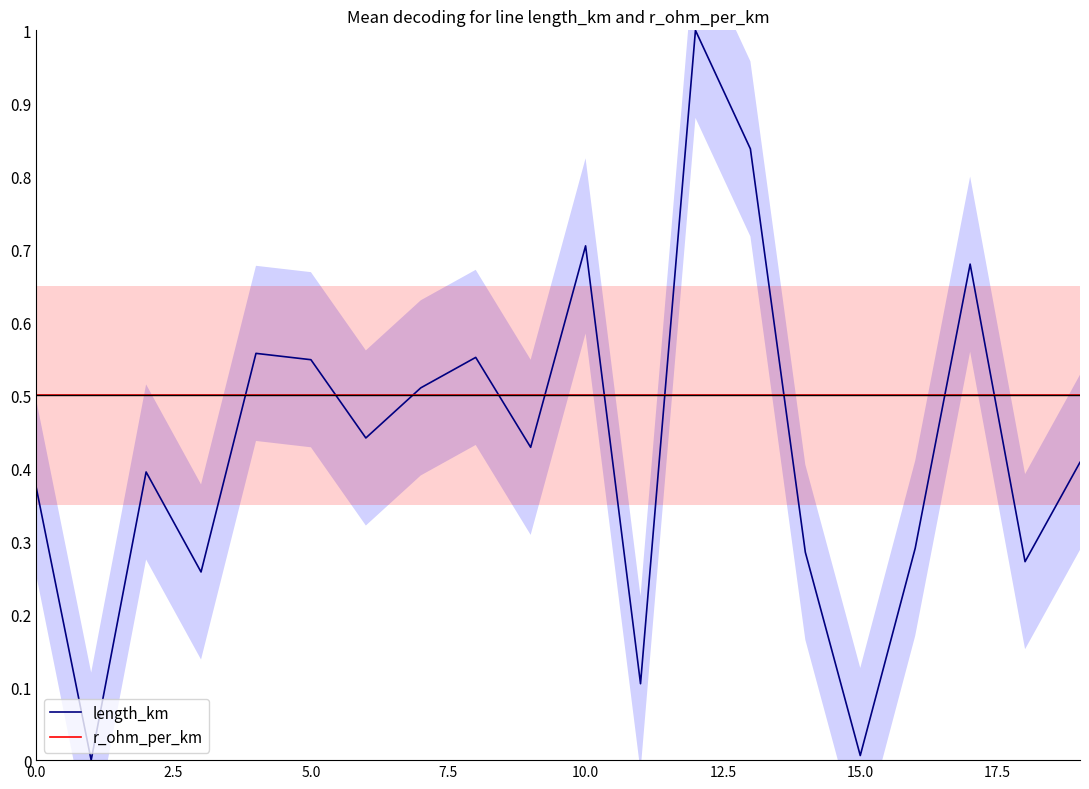

Reading right to left, transcribe all the data shown in this chart.

length_km: 0.4	0.3	0.7	0.3	0.0	0.3	0.8	1.0	0.1	0.7	0.4	0.6	0.5	0.4	0.5	0.6	0.3	0.4	0.0	0.4
r_ohm_per_km: 0.5	0.5	0.5	0.5	0.5	0.5	0.5	0.5	0.5	0.5	0.5	0.5	0.5	0.5	0.5	0.5	0.5	0.5	0.5	0.5